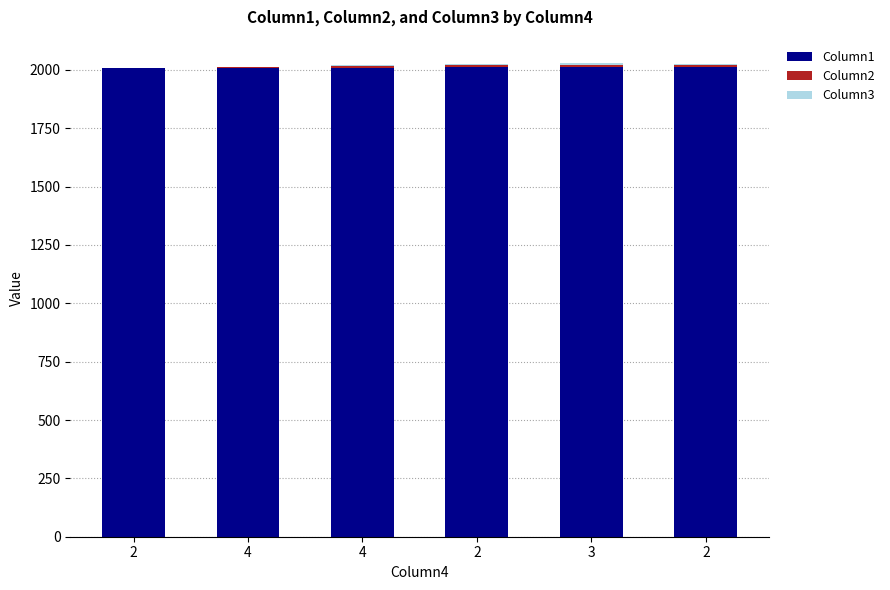

Read the Column3 value at 2.

1